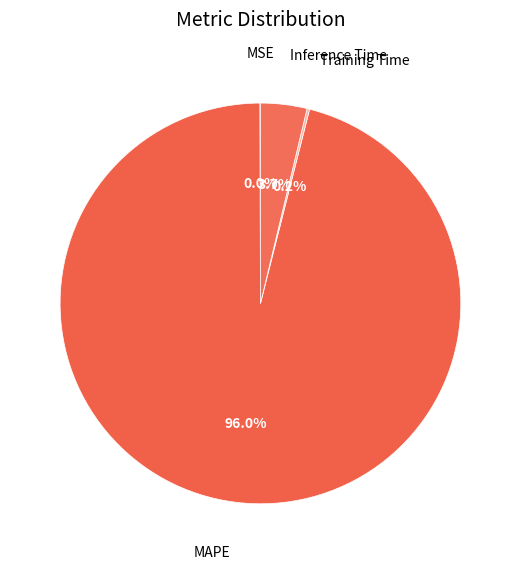

How much of the chart is everything except Inference Time?

96.3%